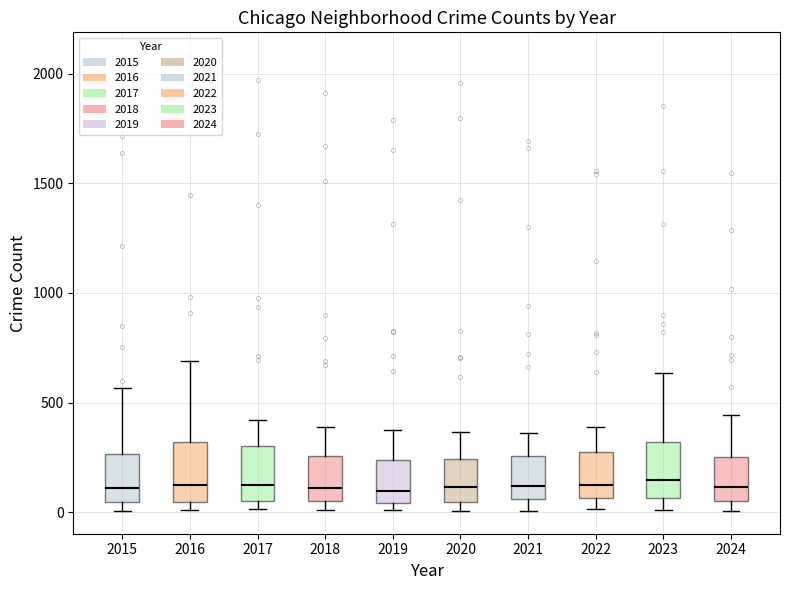

Reading left to right, read every box against the y-axis: the position of its median line, the range the box covers, and the ends of its whiskers. The values are not printed on the chart, so give them approximately, as read against the axis.

2015: median 100, box 50 to 250, whiskers 0 to 550
2016: median 150, box 50 to 300, whiskers 0 to 700
2017: median 100, box 50 to 300, whiskers 0 to 400
2018: median 100, box 50 to 250, whiskers 0 to 400
2019: median 100, box 50 to 250, whiskers 0 to 400
2020: median 100, box 50 to 250, whiskers 0 to 350
2021: median 100, box 50 to 250, whiskers 0 to 350
2022: median 100, box 50 to 250, whiskers 0 to 400
2023: median 150, box 50 to 300, whiskers 0 to 650
2024: median 100, box 50 to 250, whiskers 0 to 450